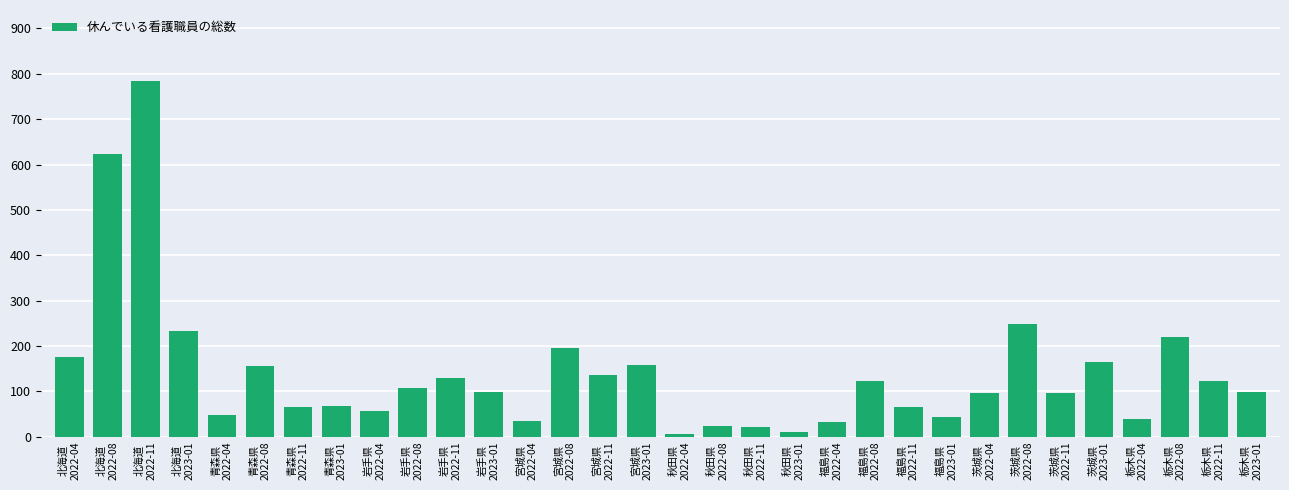

Count the number of categories in the chart.

32